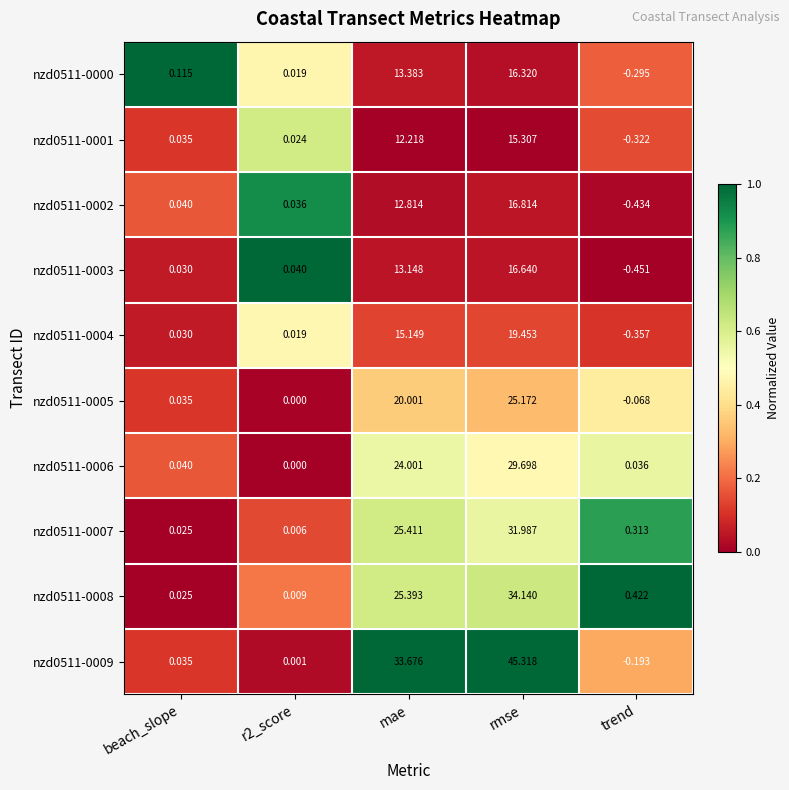

Where is nzd0511-0002 nearest to the value 8?

mae